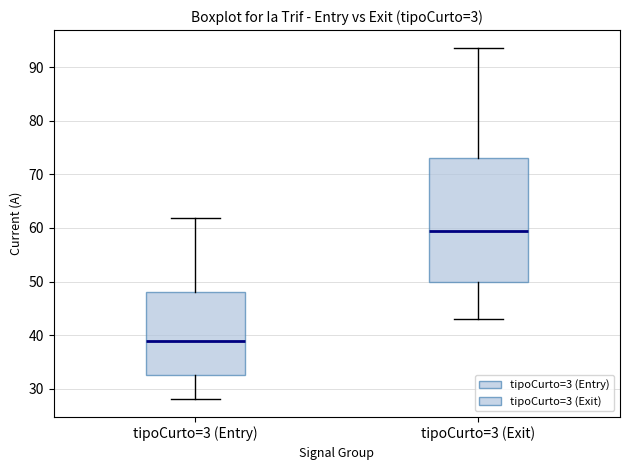

Which box is the tallest, from its lower edge to its upper edge?

tipoCurto=3 (Exit)